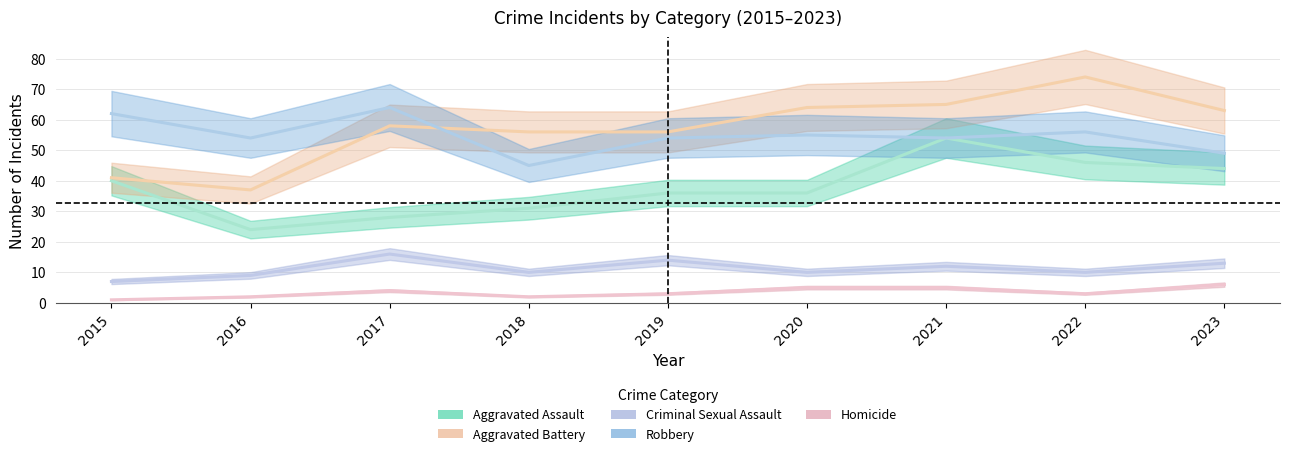

Where do Aggravated Battery and Robbery first cross each other?

2017 and 2018